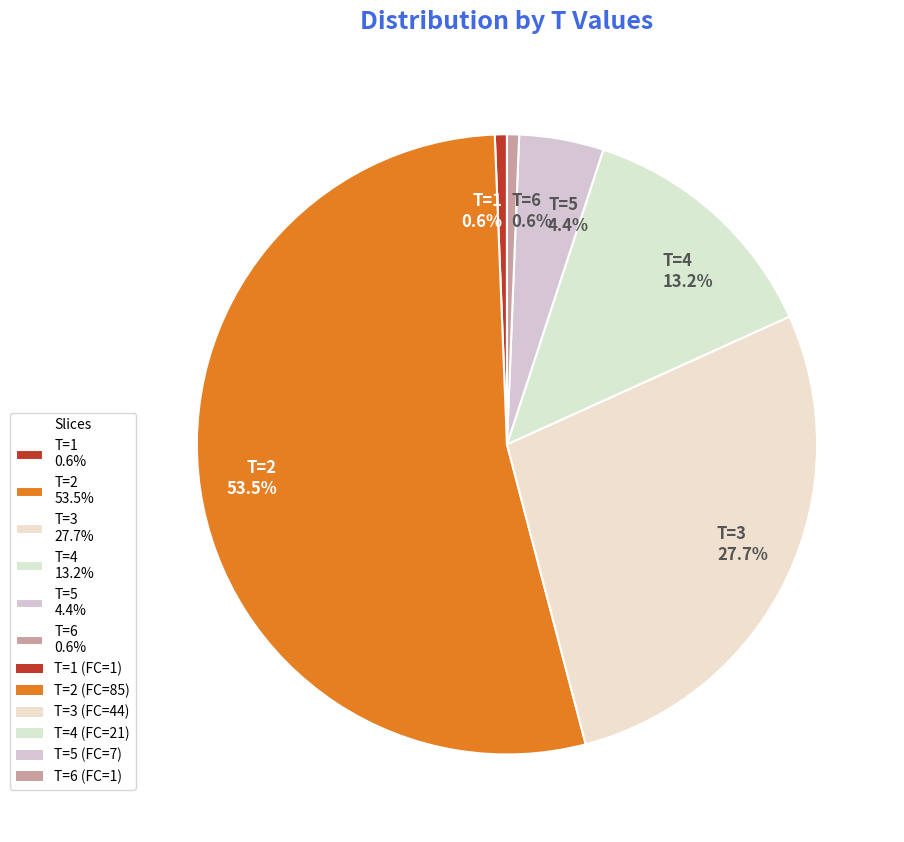

Is there any slice that represents more than half of the pie?

Yes